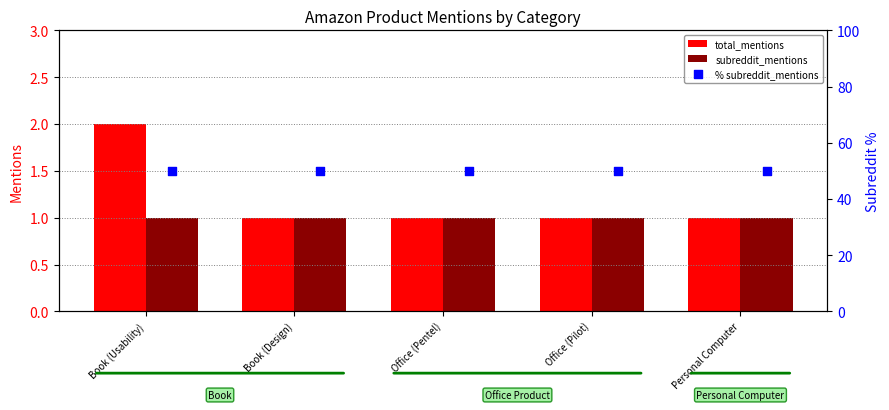

Which series reaches the minimum Y coordinate?

total_mentions